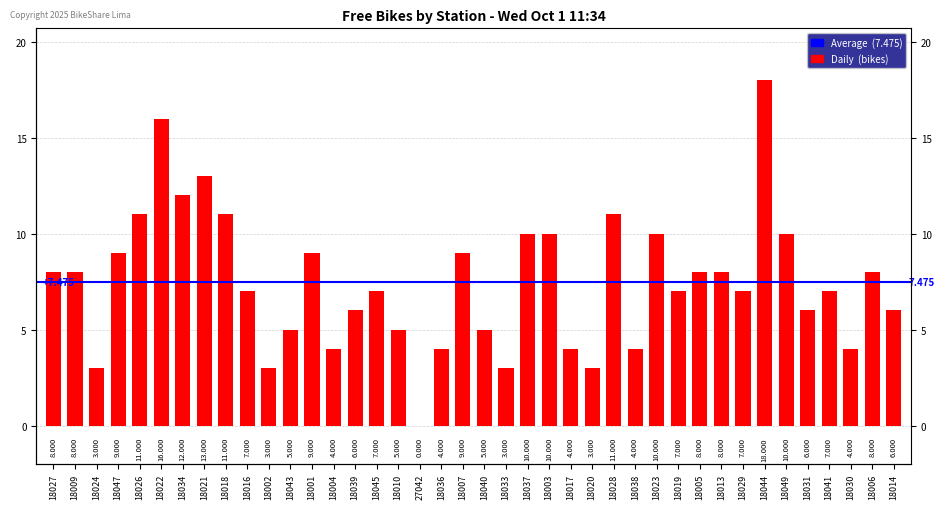

Approximately how many times larger is the value at 18002 compared to 18022?

0.2